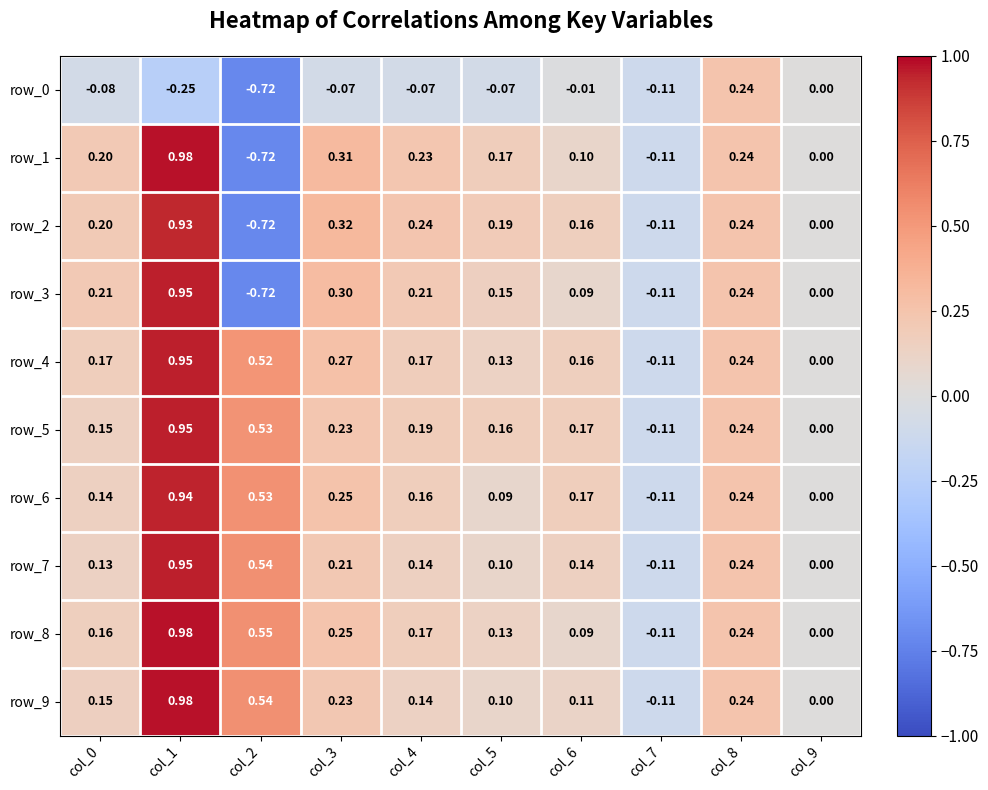

Is the value of row_4 at col_6 greater than the value of row_3 at col_6?

Yes